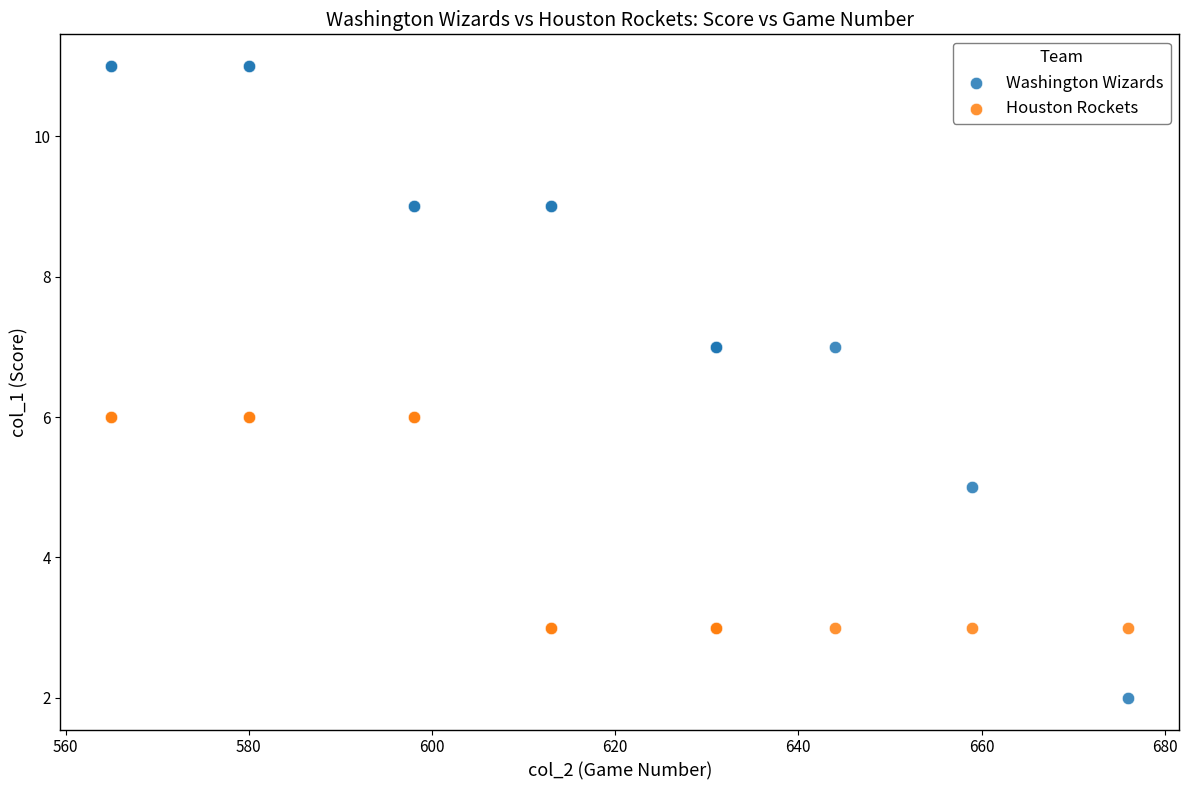

What is the X range (max minus min) for the scatter plot?

111